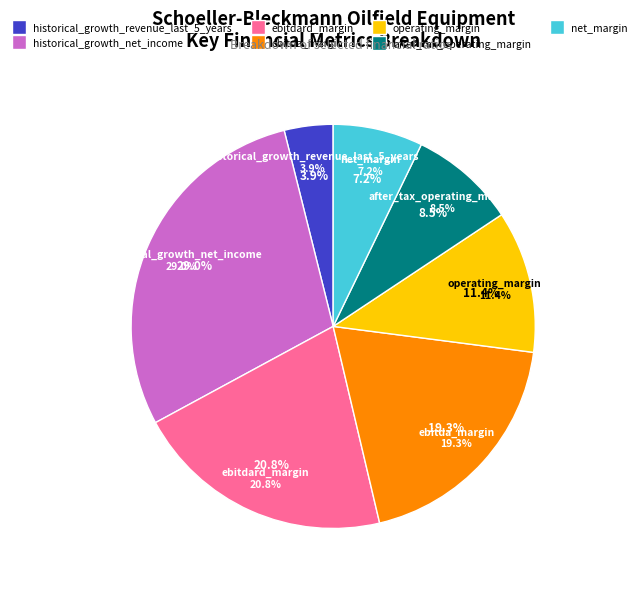

To the nearest percent, what percentage of the pie is historical_growth_revenue_last_5_years?

4%